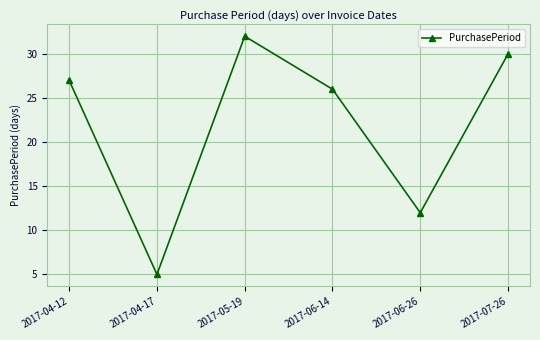

At which label is the value closest to 18?

2017-06-26